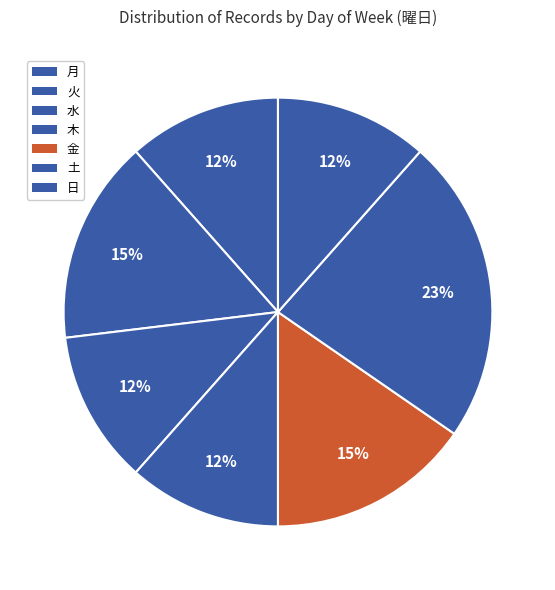

What percentage is the 月 slice, to the nearest percent?

12%